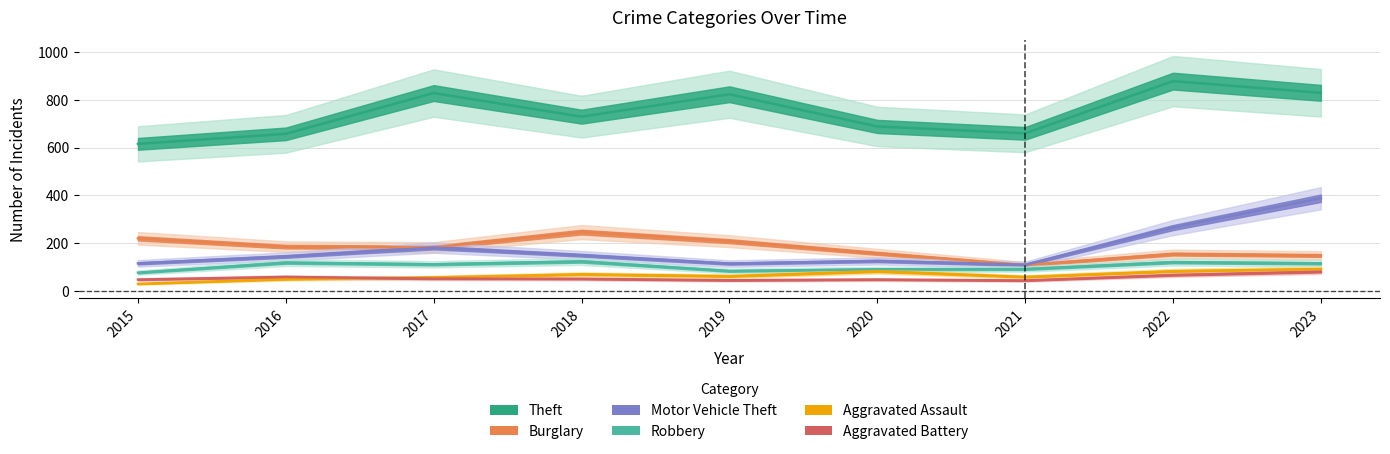

What is the spread (max minus min) of values at 2018?

680